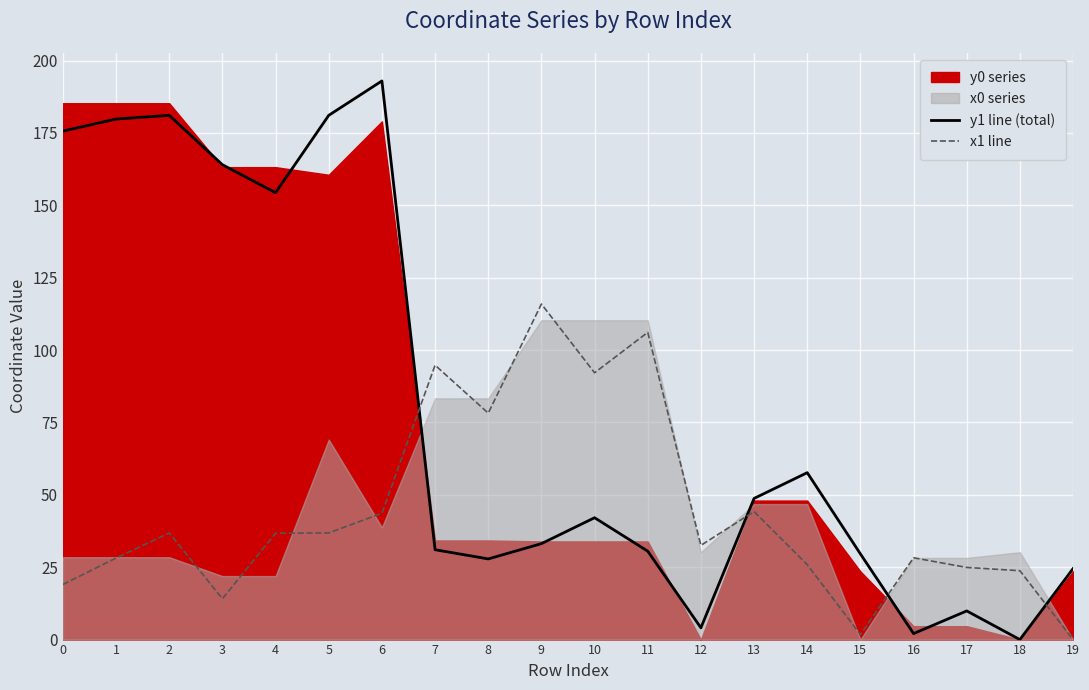

The x1 line series shows 19.0 at 0. True or false?

True